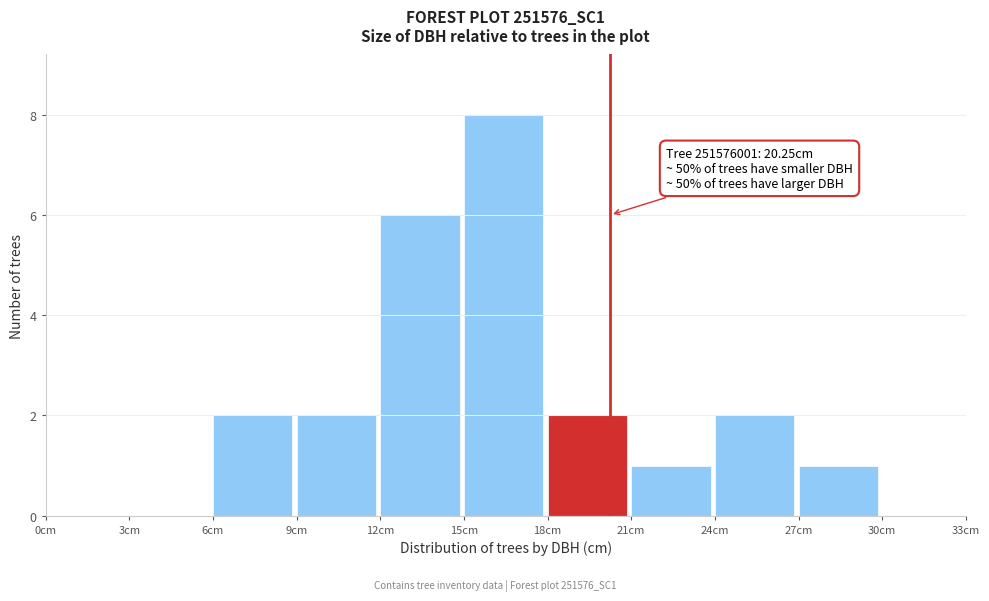

Which range on the x-axis has the tallest bar?

15 to 18